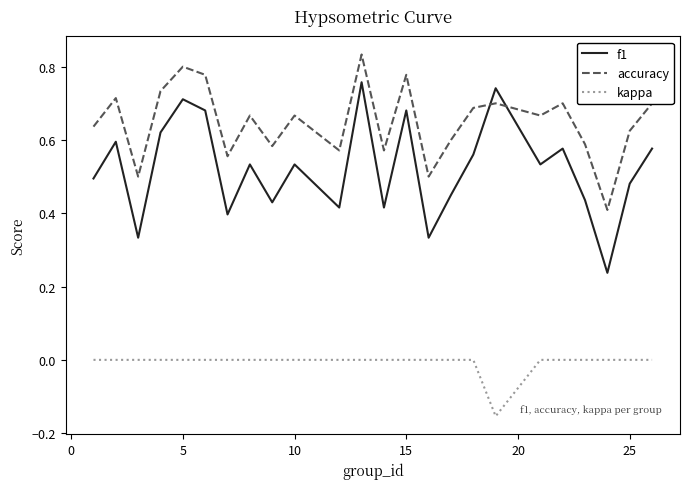

List the series in order of their overall mean, lowest first.

kappa, f1, accuracy